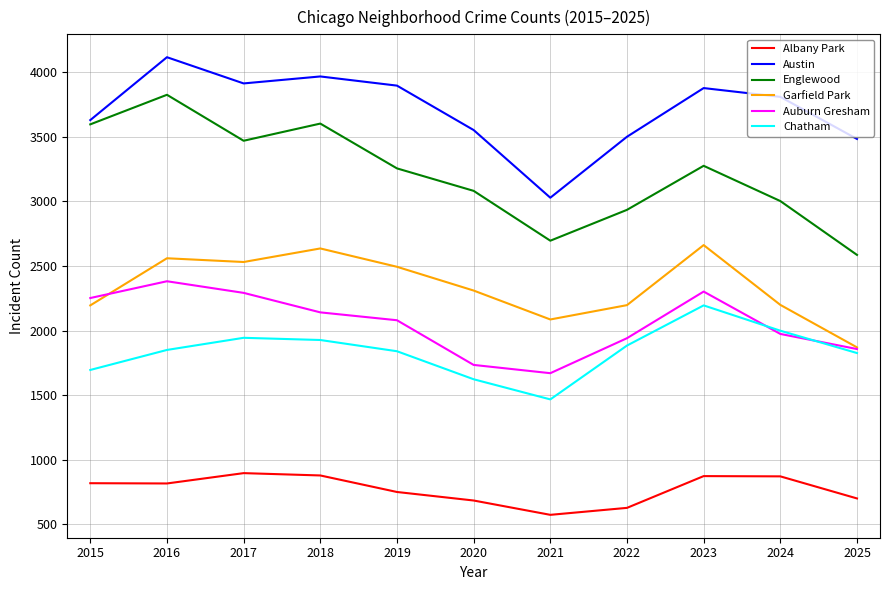

Which series has the largest range (max minus min)?

Englewood